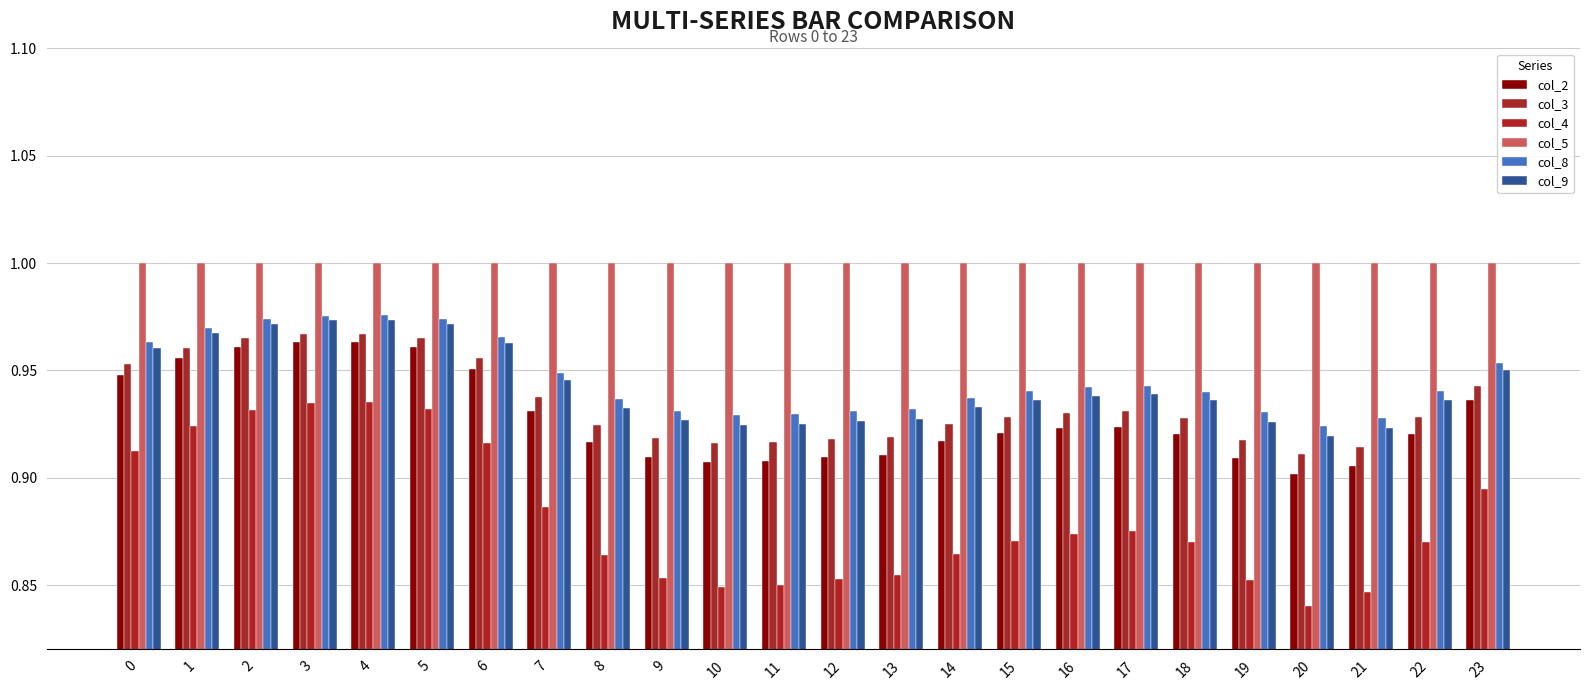

How many series are shown in this chart?

6